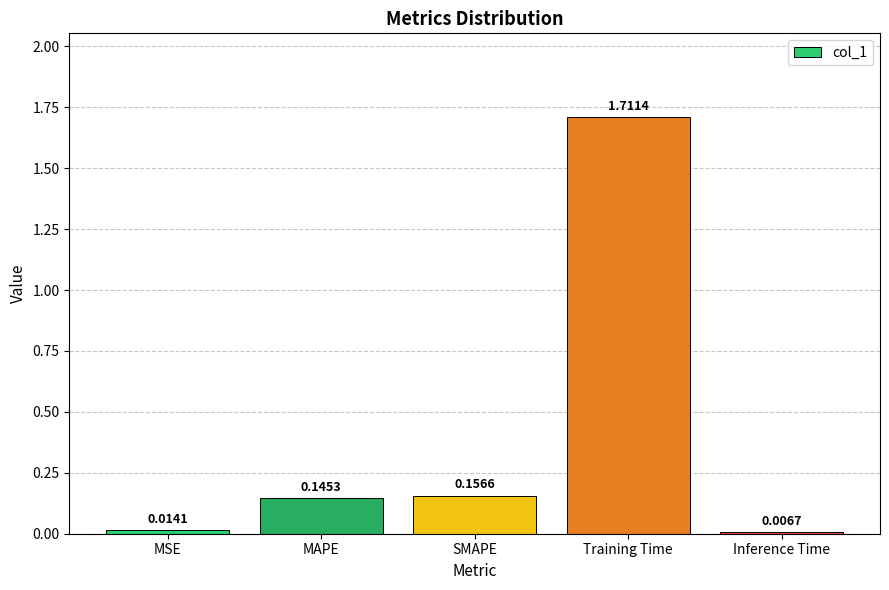

What is the sum of all values?

2.0